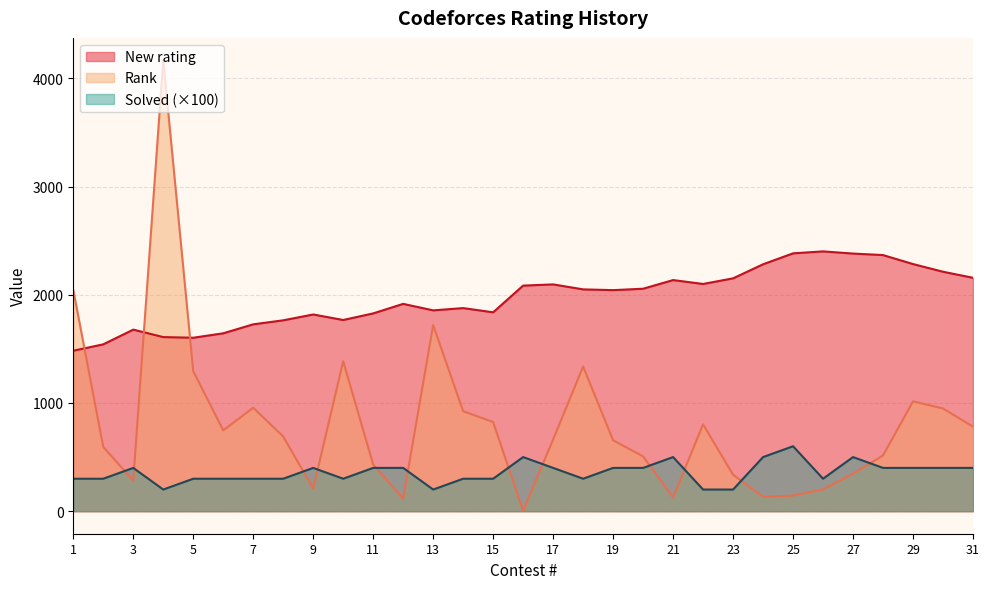

True or false: Solved has more than 2 points higher than both neighbors.

True